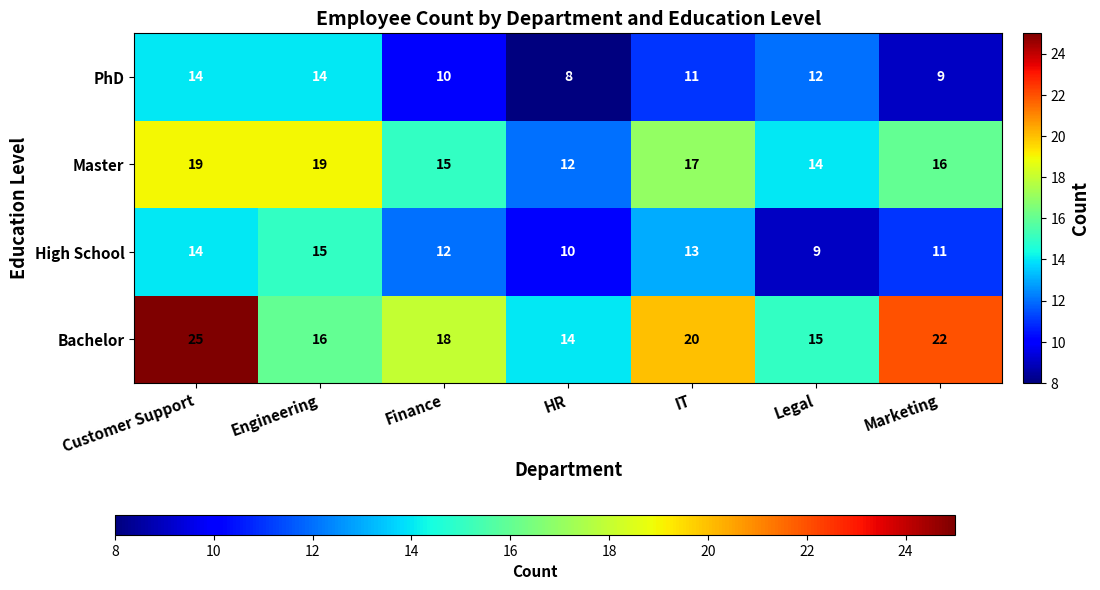

What is the average value of the Bachelor series?

19